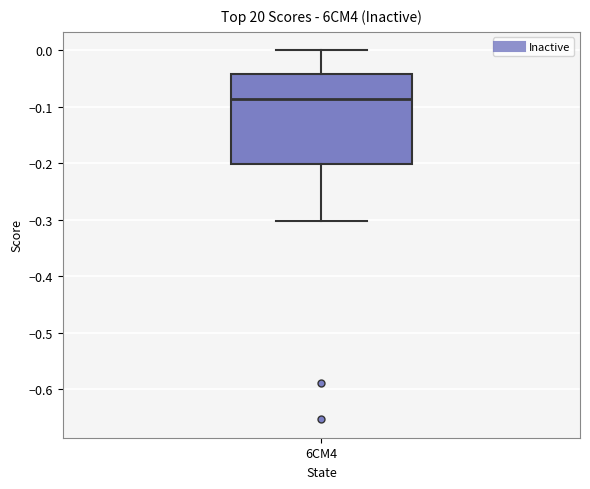

Where is the upper edge of the box for 6CM4 on the y-axis? The values are not printed on the chart, so give them approximately, as read against the axis.

-0.04